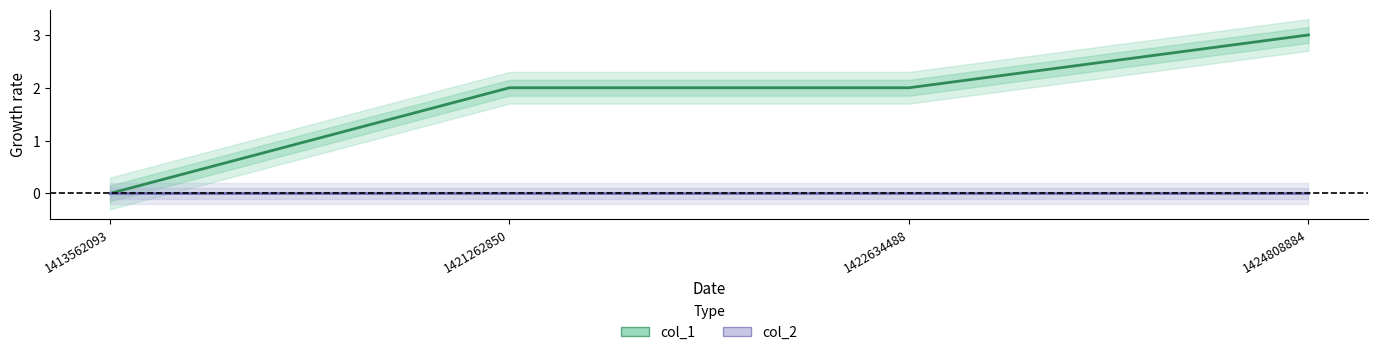

Reading left to right, list all the values displayed in this chart.

1413562093=0	1421262850=2	1422634488=2	1424808884=3